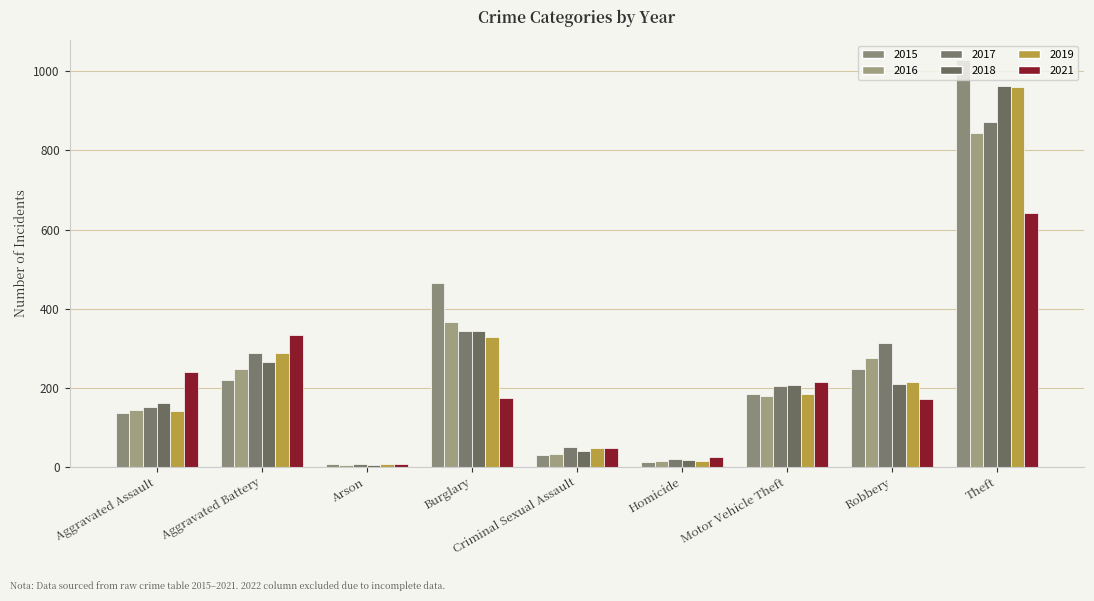

What is the value of the 2017 bar at the 8th from the left?

313